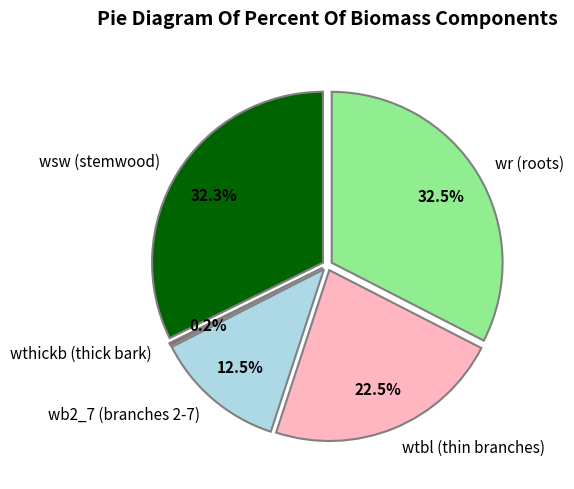

Is 251578005 the majority of the pie?

No